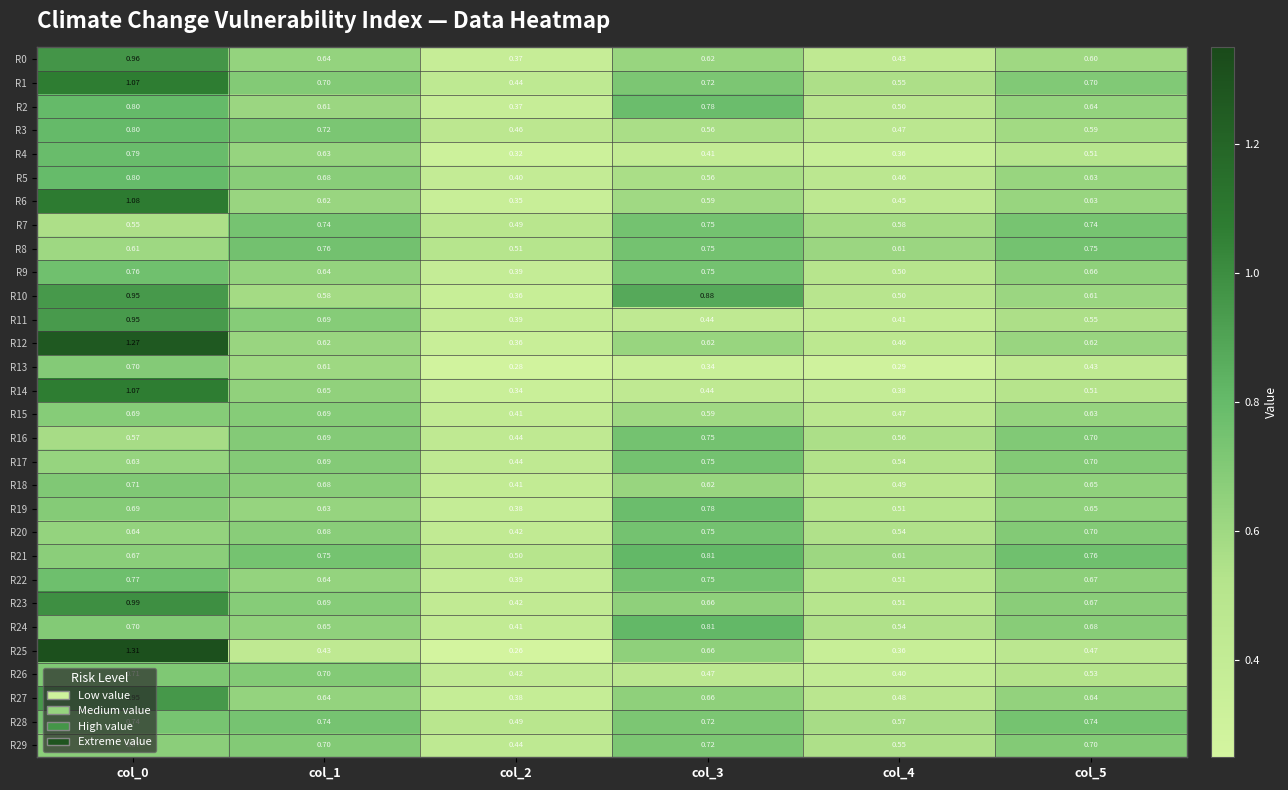

Which series has the largest total across all categories?

R1